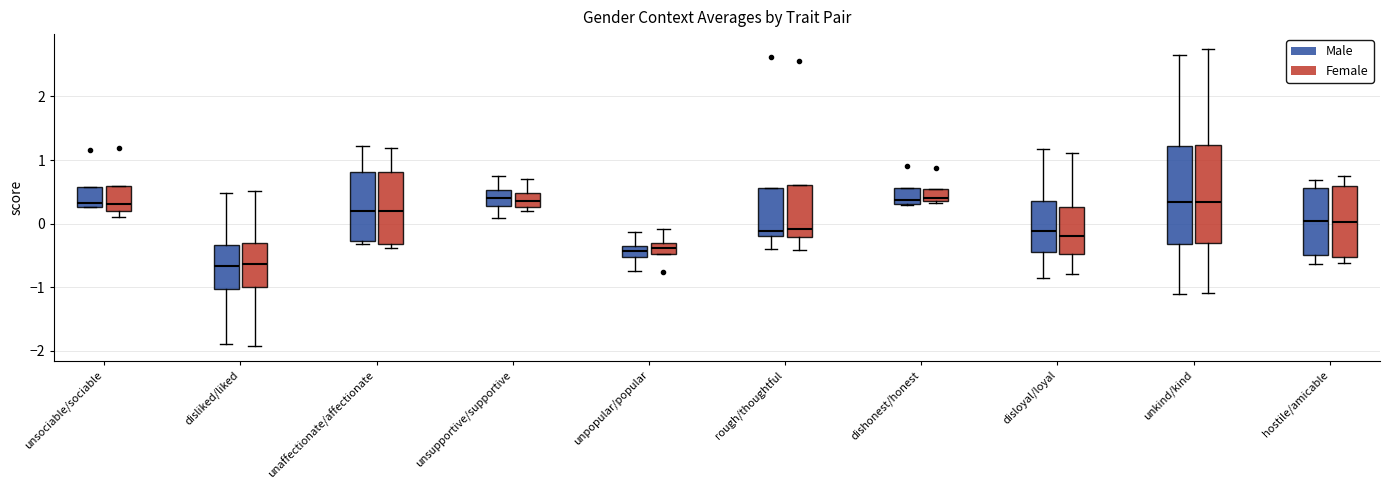

Where is the upper edge of the box for disloyal/loyal (Male) on the y-axis? The values are not printed on the chart, so give them approximately, as read against the axis.

0.4